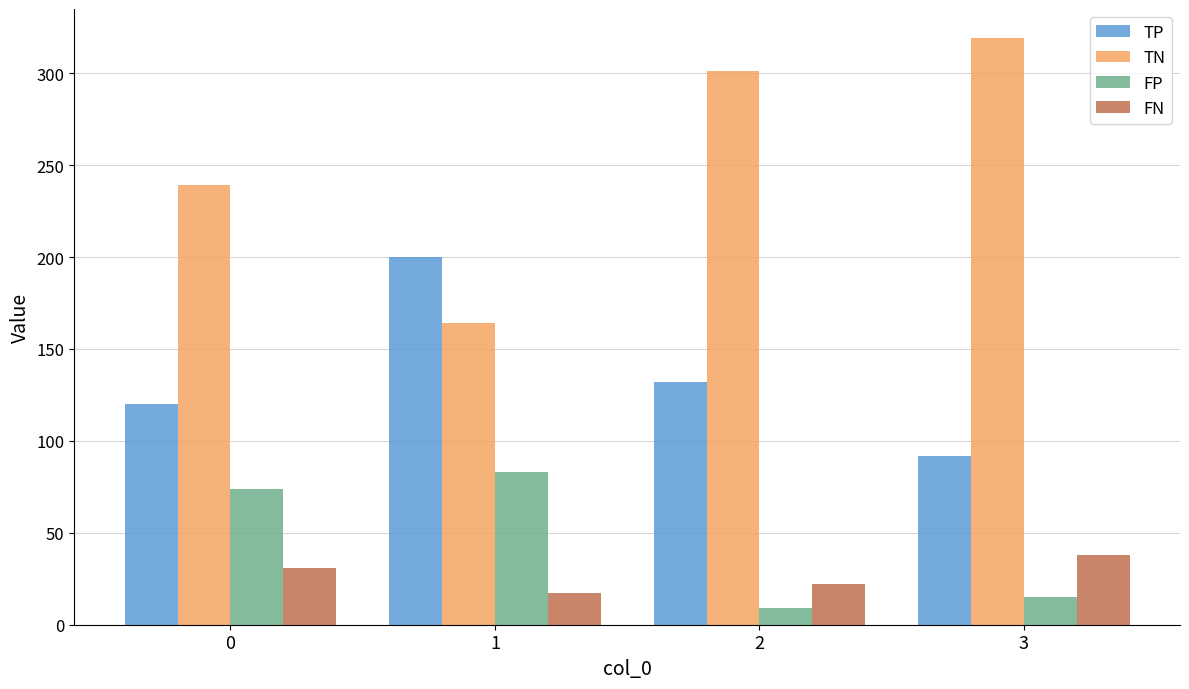

How many data points in FP are less than 74?

2